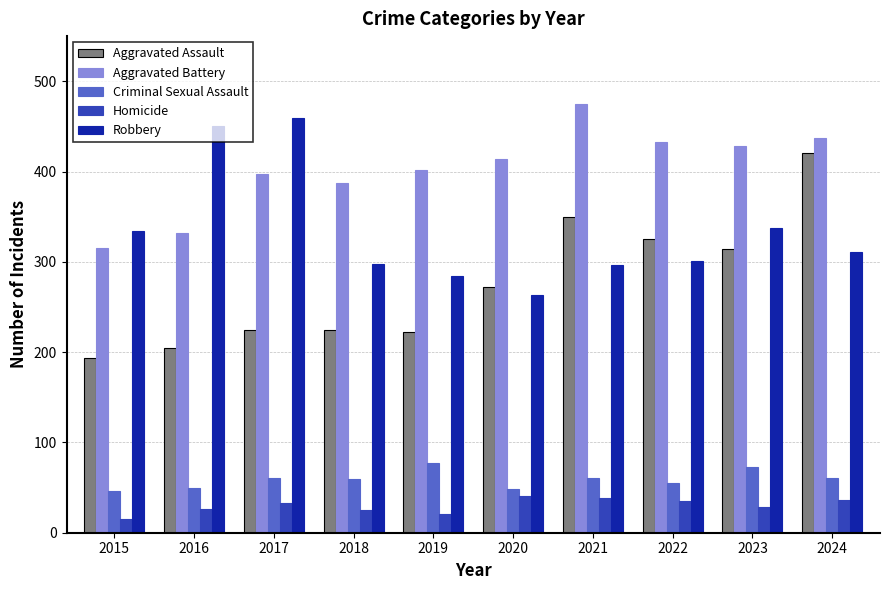

What is the difference between the second highest and minimum values in the Homicide series?

23